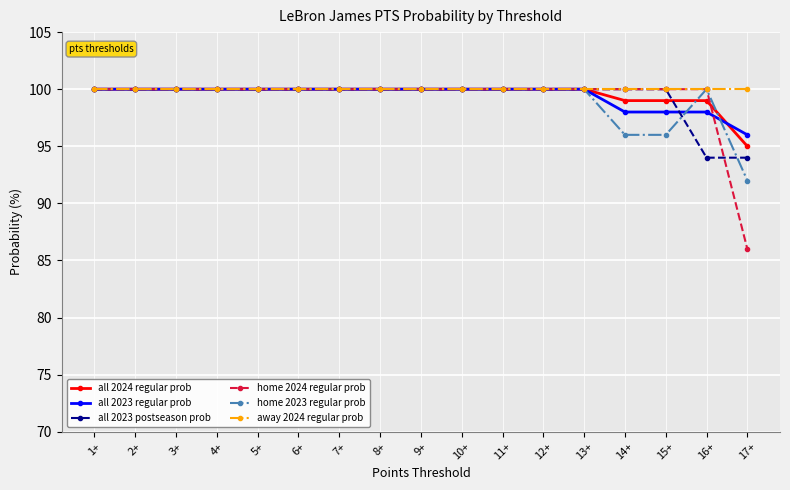

What is the total value across all series at 5+?

600